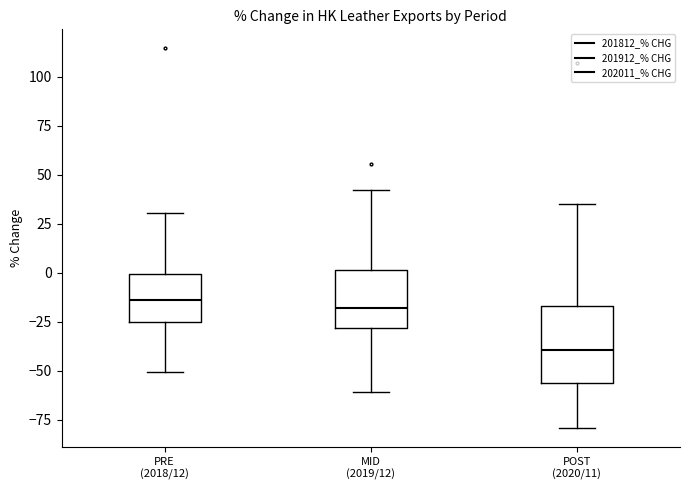

Which box is the tallest, from its lower edge to its upper edge?

POST (2020/11)